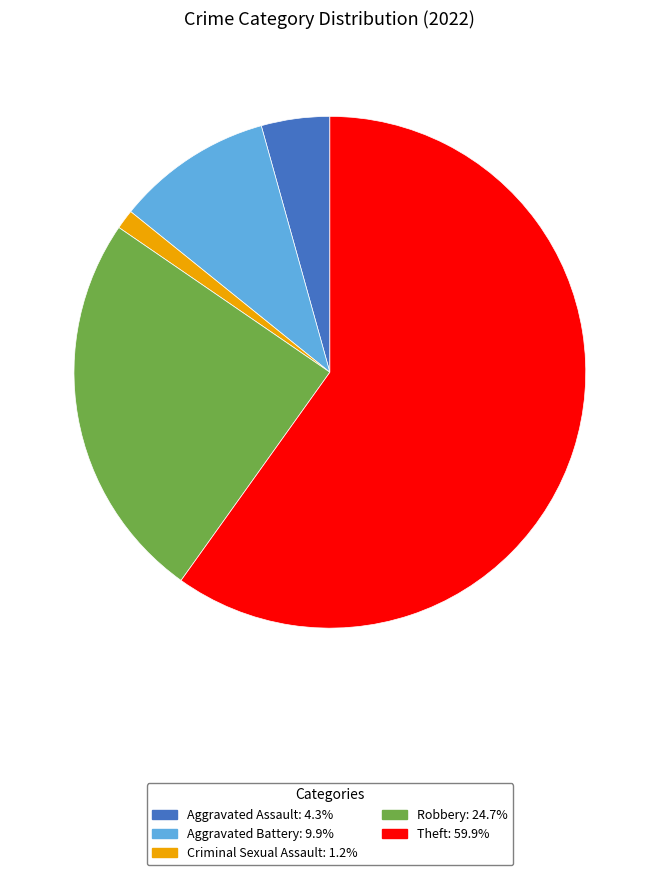

Is there a majority slice in this chart?

Yes